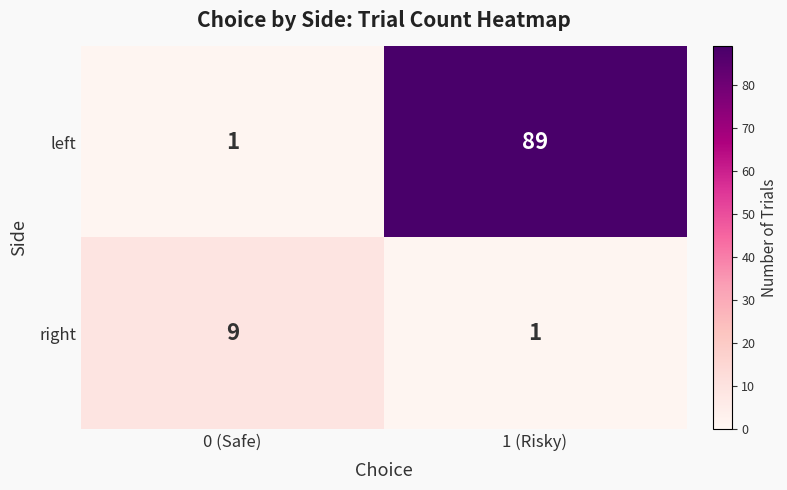

Count the number of categories in the chart.

2